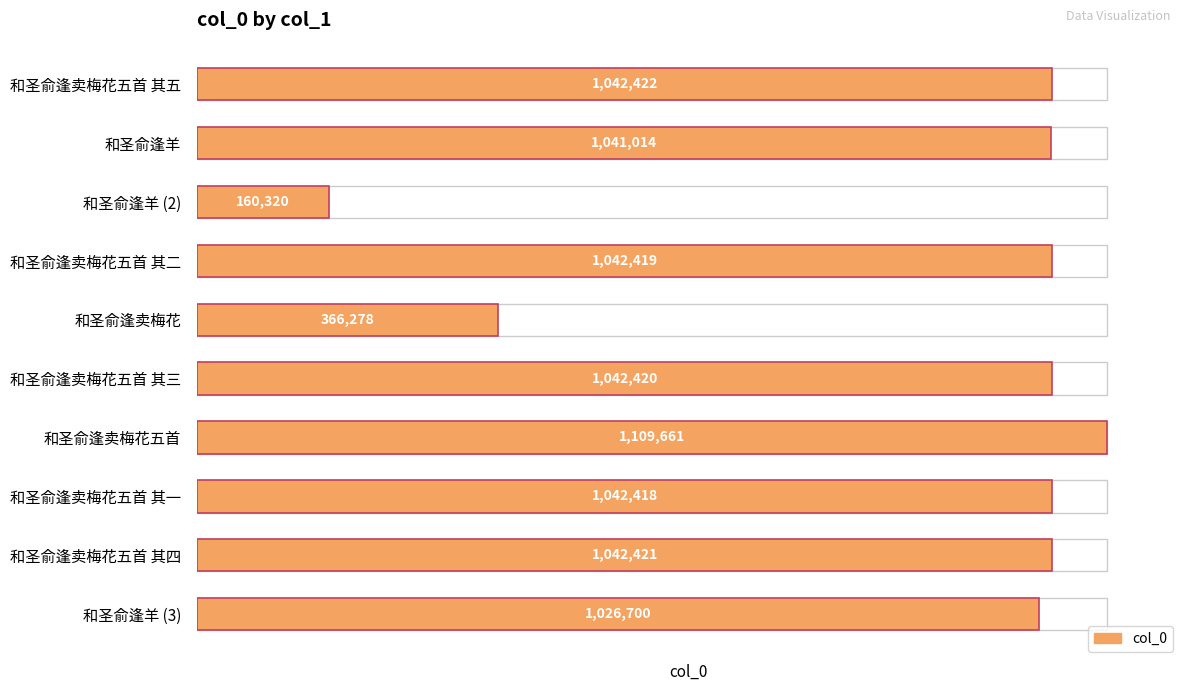

True or false: the data shows 1559321 at 和圣俞逢羊 (3).

False